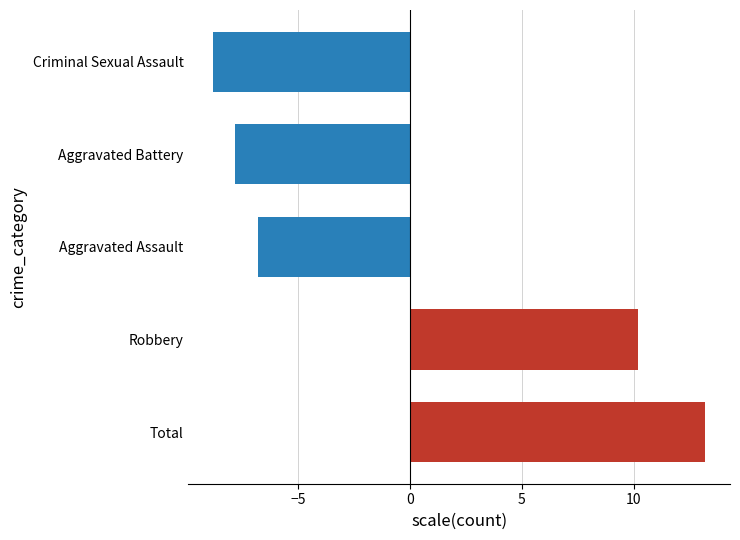

Which has a higher value, Criminal Sexual Assault or Aggravated Assault?

Aggravated Assault